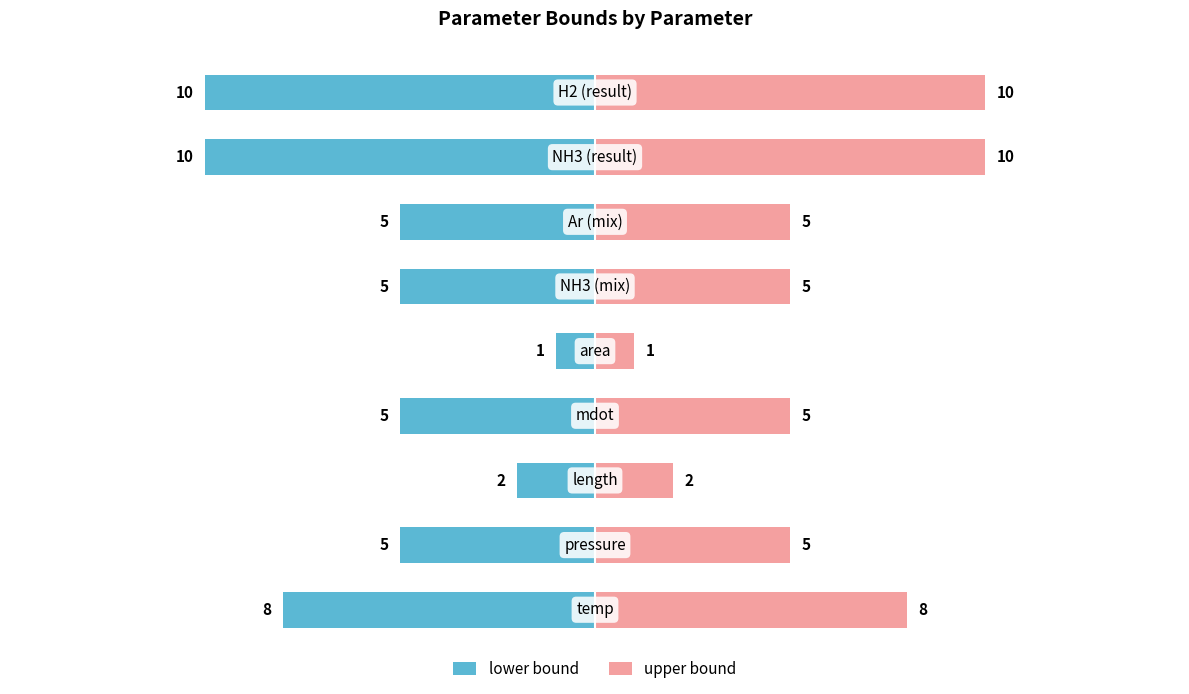

Reading right to left, transcribe all the data shown in this chart.

lower bound: -10	-10	-5	-5	-1	-5	-2	-5	-8
upper bound: 10	10	5	5	1	5	2	5	8